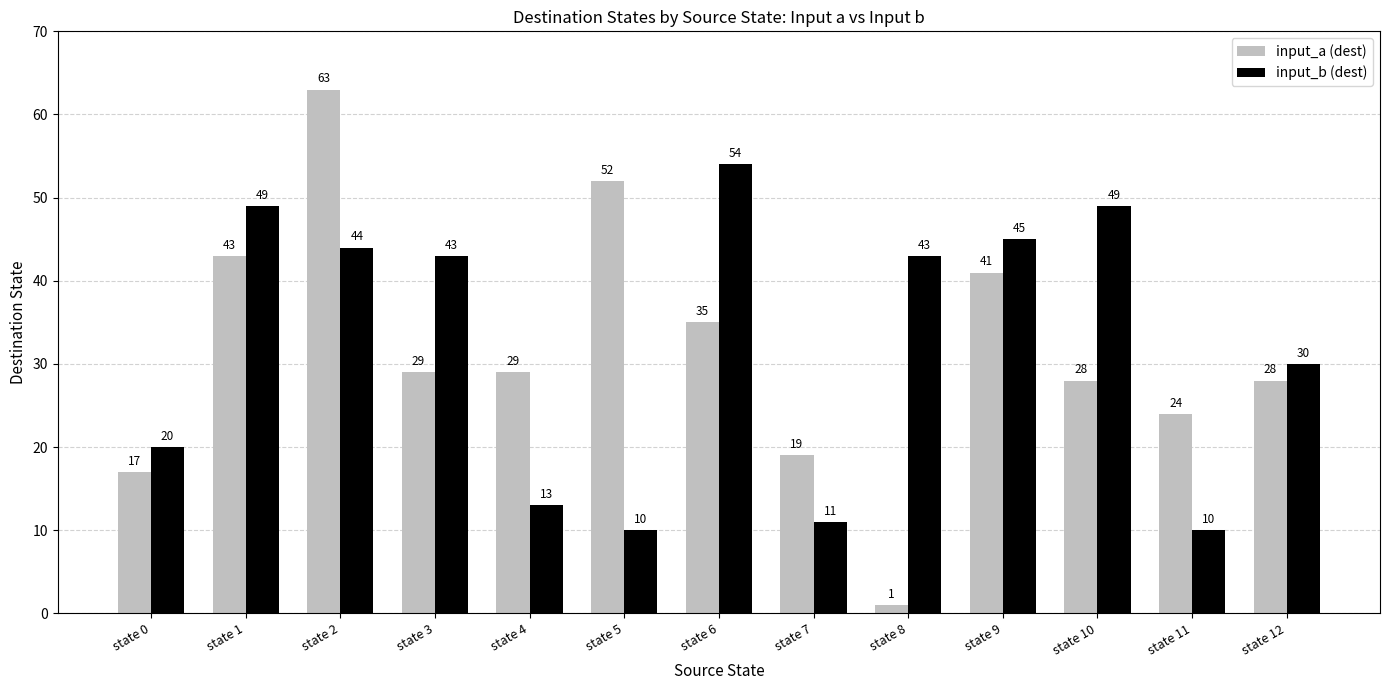

The input_a (dest) series shows 15 at state 10. True or false?

False